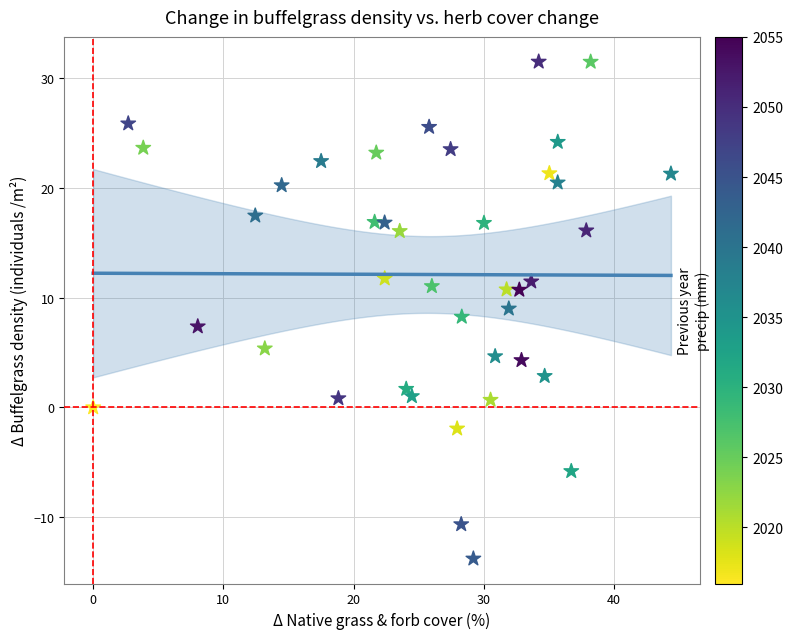

What is the range of X values (max minus min)?

44.4